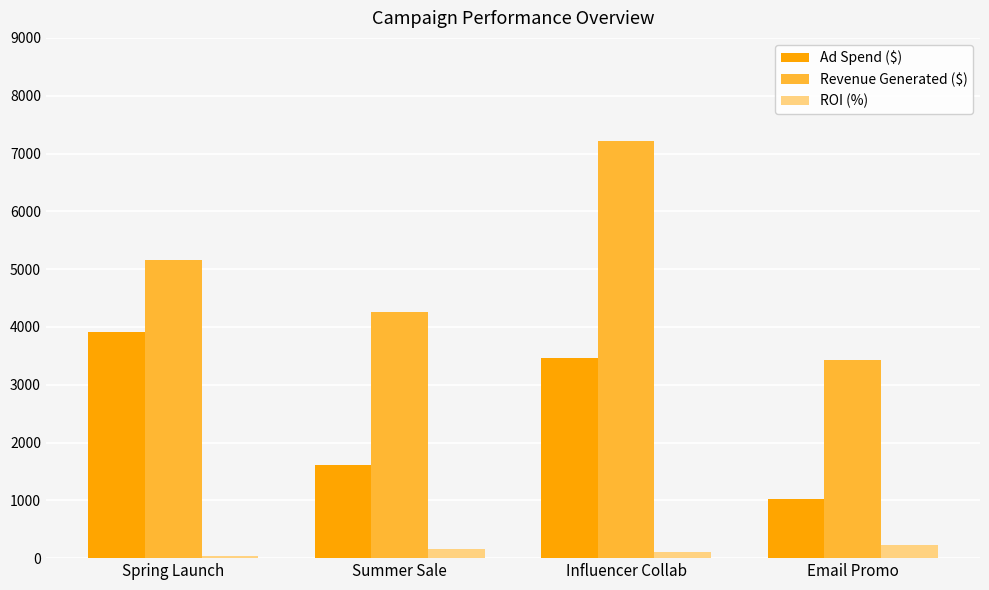

Reading left to right, transcribe all the data shown in this chart.

Ad Spend ($): 3915.0	1609.0	3461.0	1024.0
Revenue Generated ($): 5152.6	4252.9	7222.8	3433.9
ROI (%): 31.6	164.3	108.7	235.3